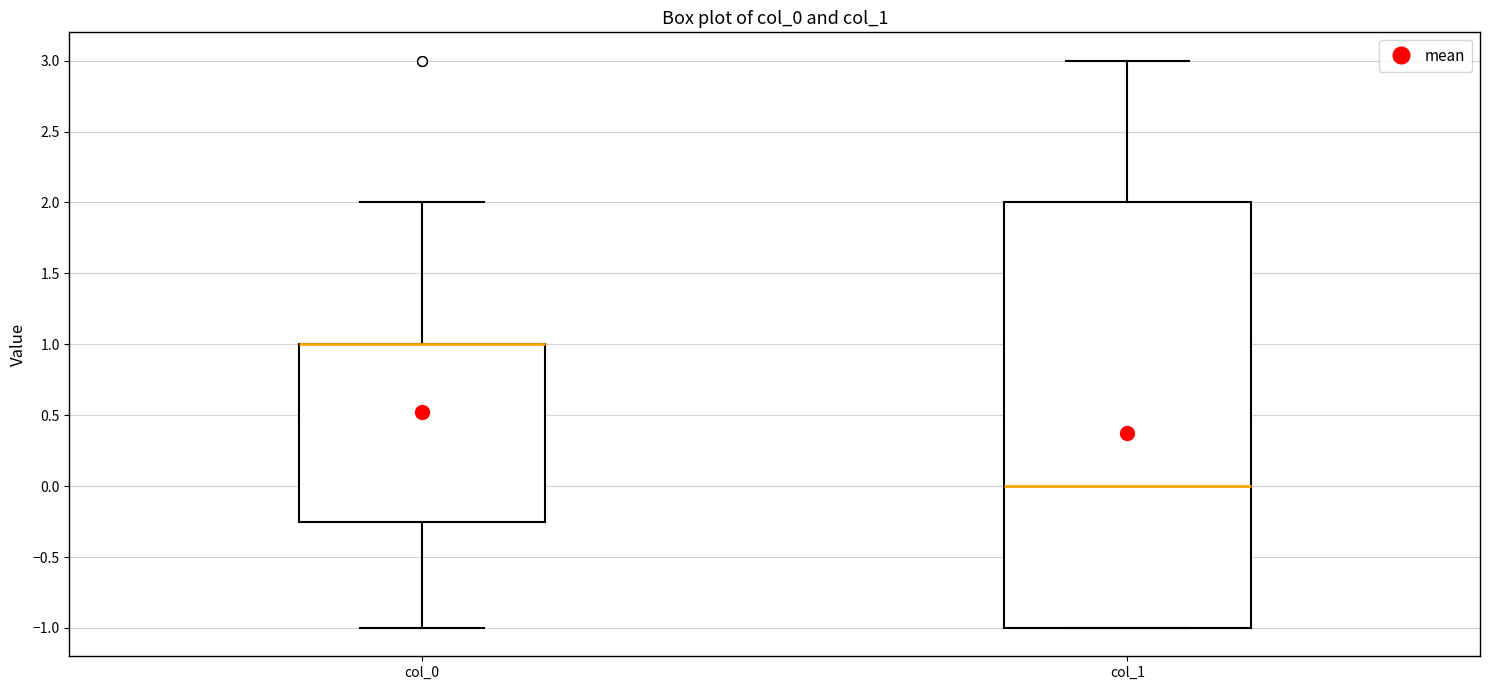

Reading left to right, read every box against the y-axis: the position of its median line, the range the box covers, and the ends of its whiskers. The values are not printed on the chart, so give them approximately, as read against the axis.

col_0: median 1.00 (drawn on the box's upper edge), box -0.25 to 1.00, whiskers -1.00 to 2.00
col_1: median 0.00, box -1.00 to 2.00, whiskers -1.00 to 3.00